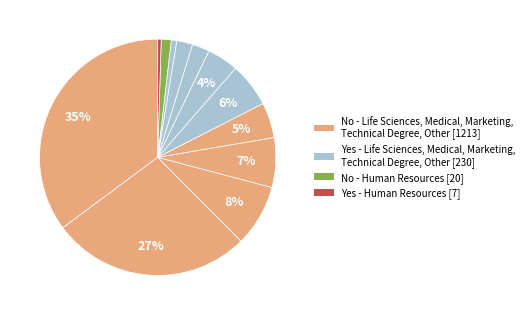

How many segments does this pie chart have?

12